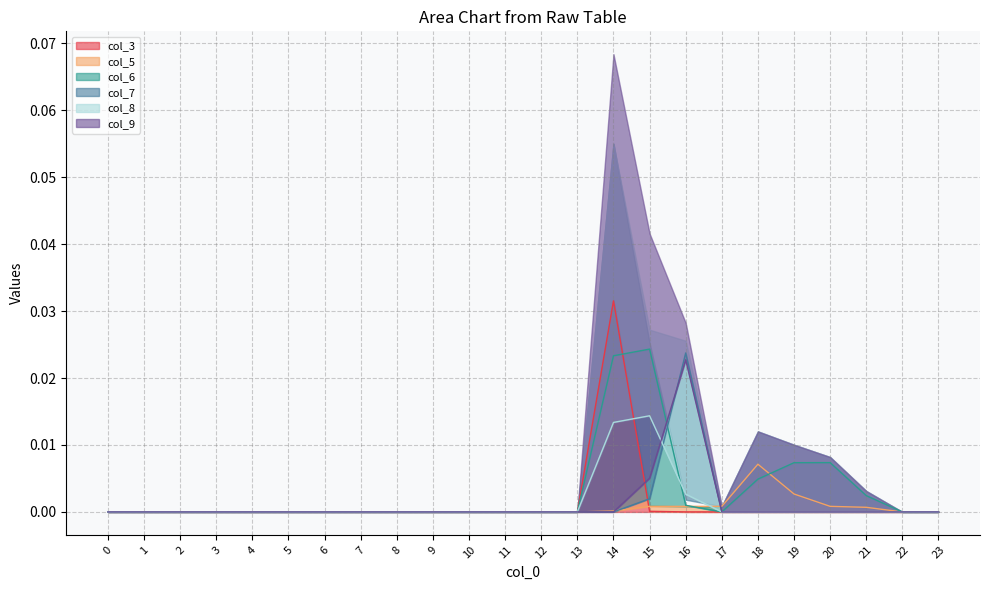

True or false: col_3 has a value of 0.0 at 13.

True